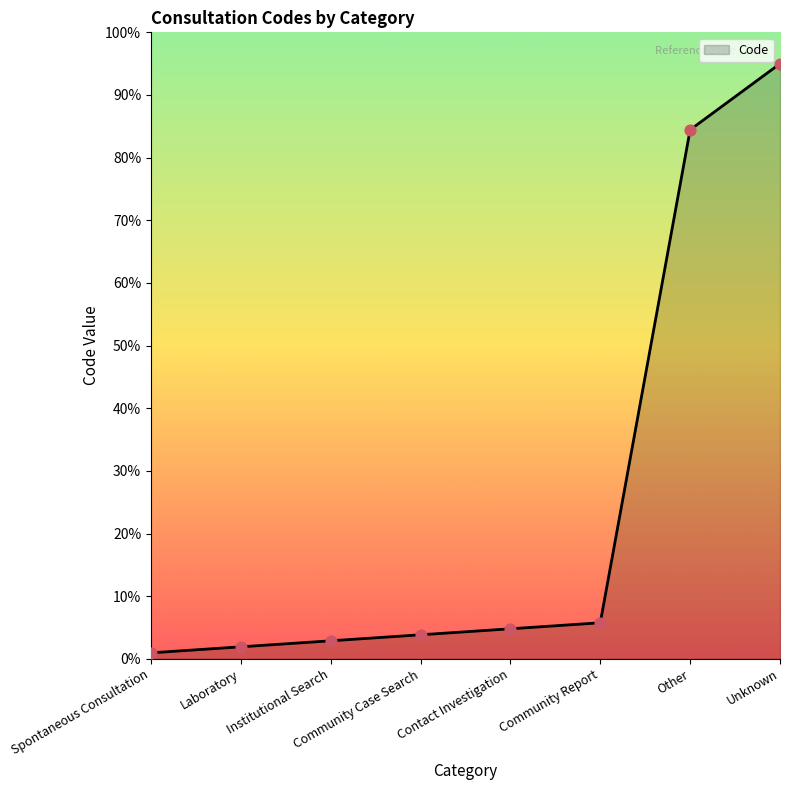

Between Laboratory and Spontaneous Consultation, which is larger?

Laboratory